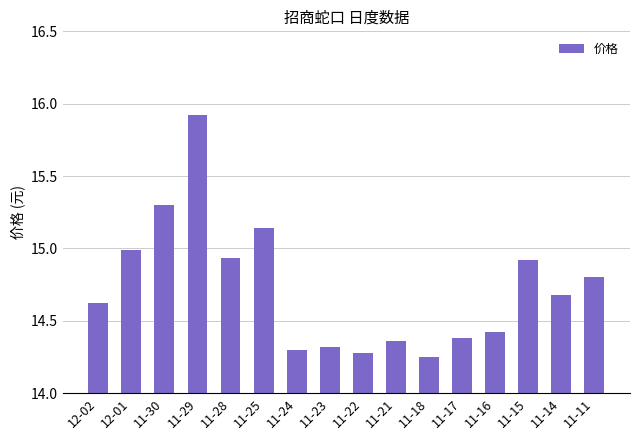

What position from the left is 11-25?

6